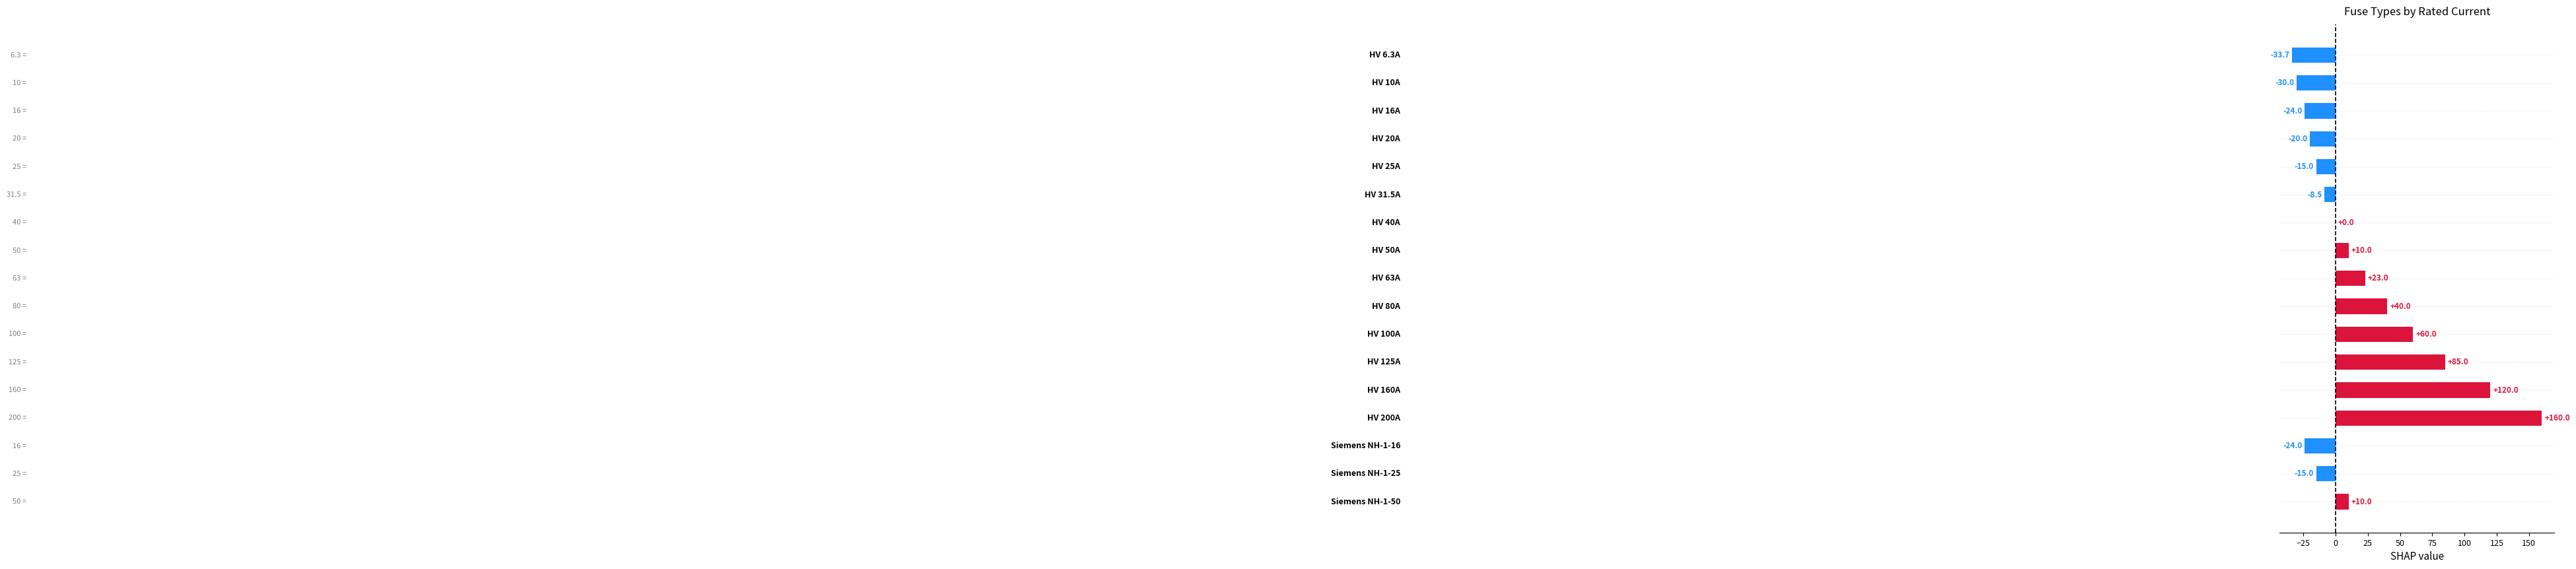

What is the maximum value shown in the chart?

160.0